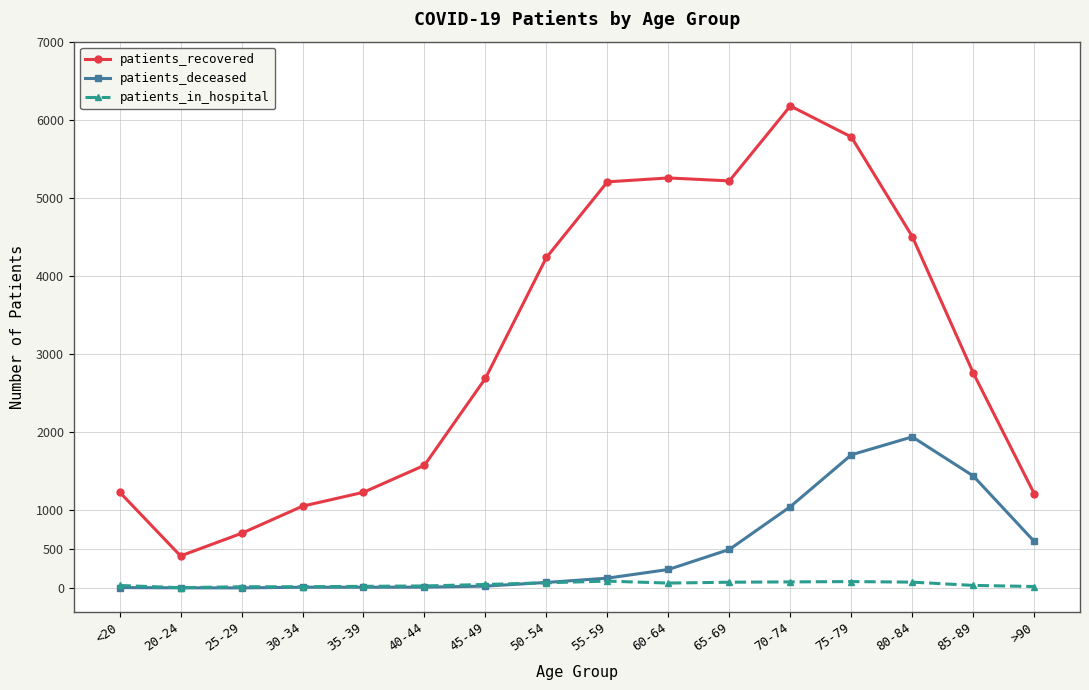

Which series has the largest range (max minus min)?

patients_recovered